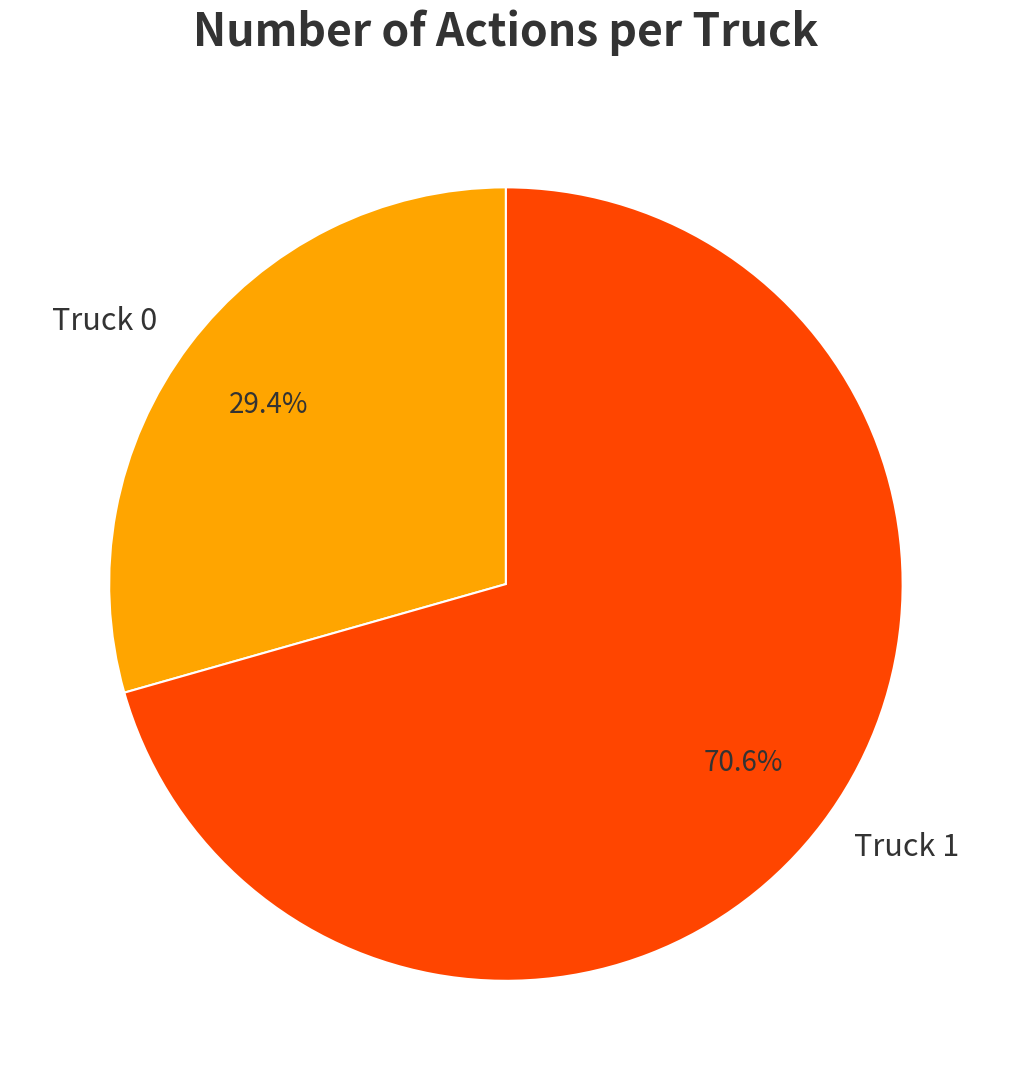

Which slice is the largest?

Truck 1